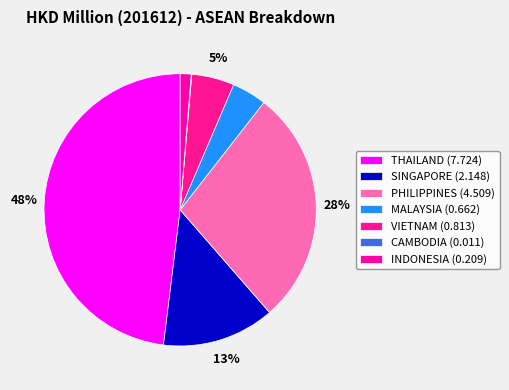

Count the number of slices in the pie.

7